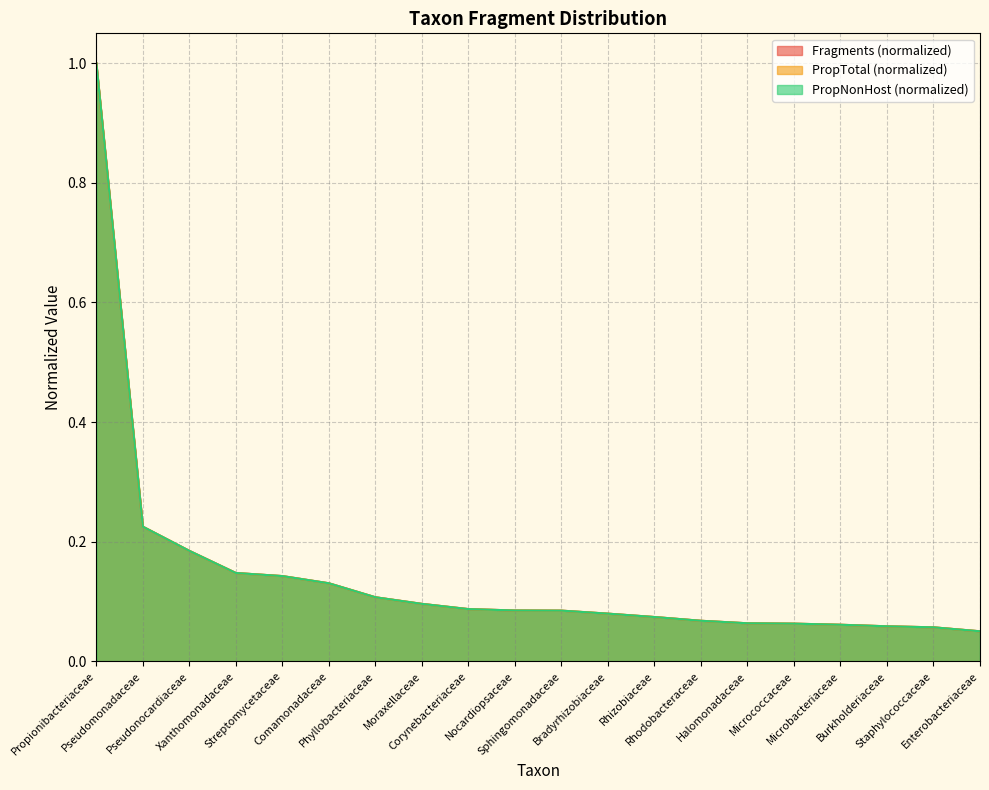

True or false: PropNonHost and PropTotal cross at least once.

False